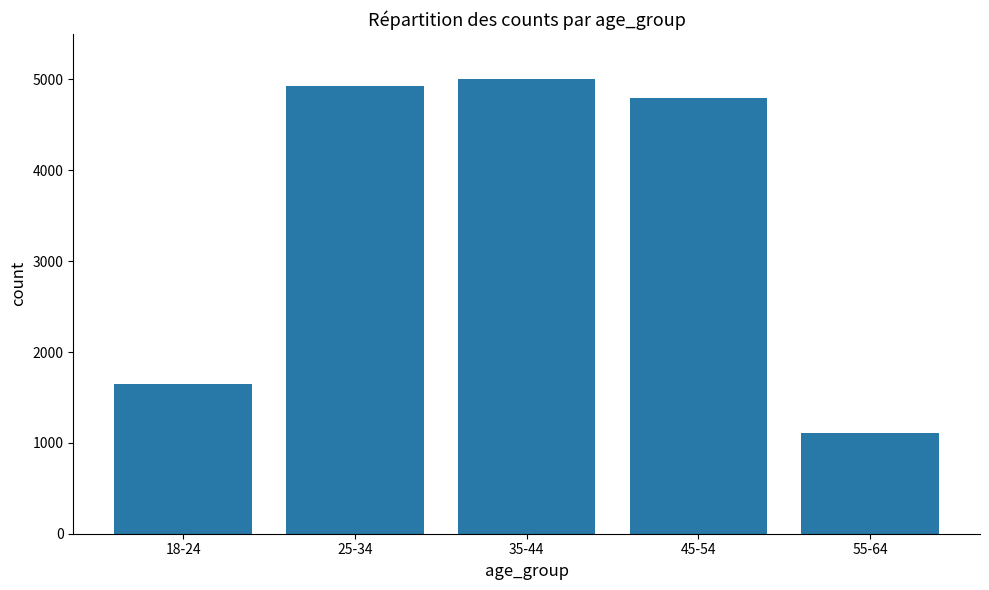

What is the greatest value displayed?

5001